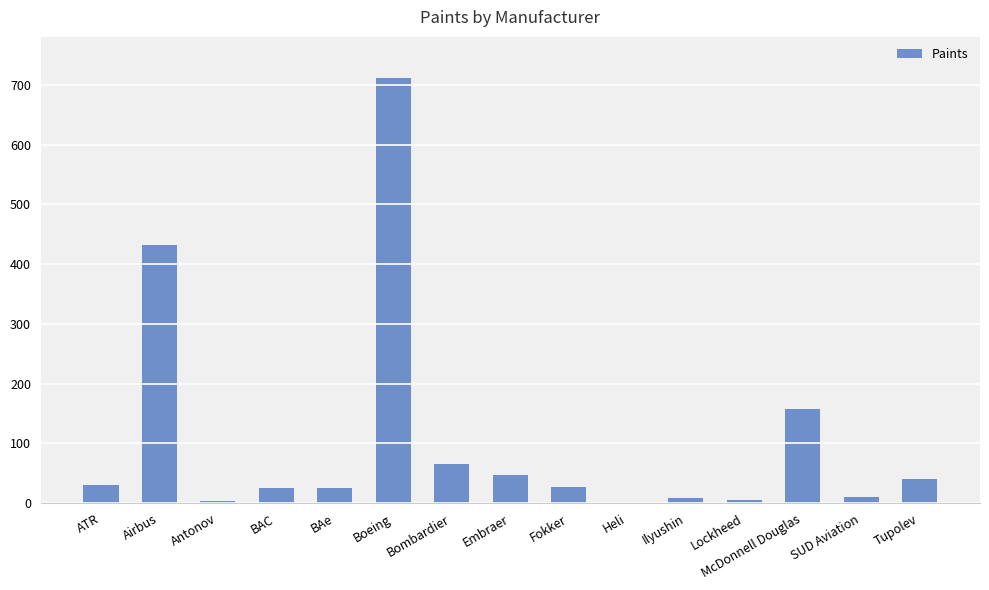

What is the maximum value shown in the chart?

711